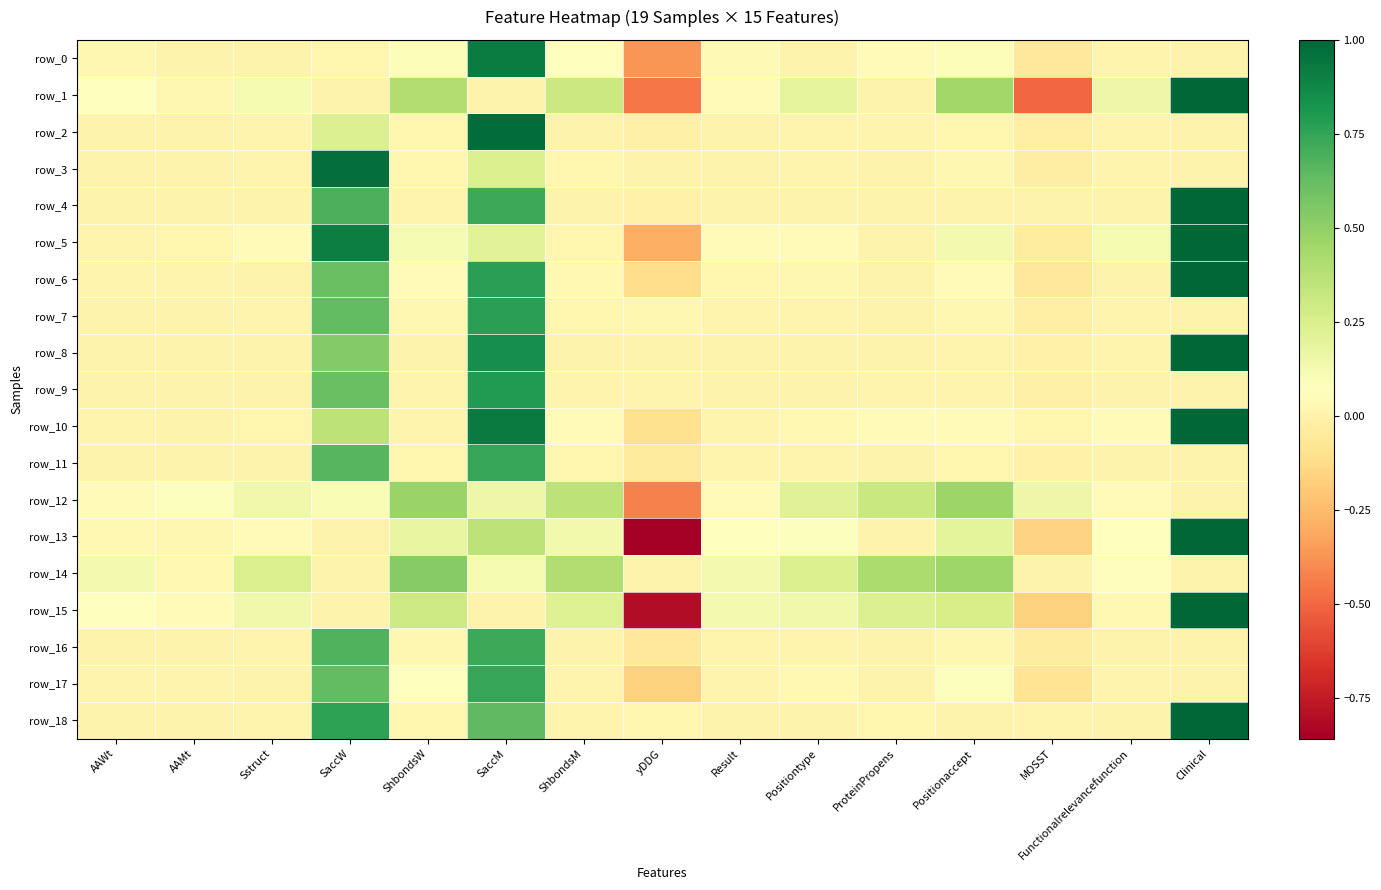

True or false: row_2 has a value of -0.0 at MOSST.

True